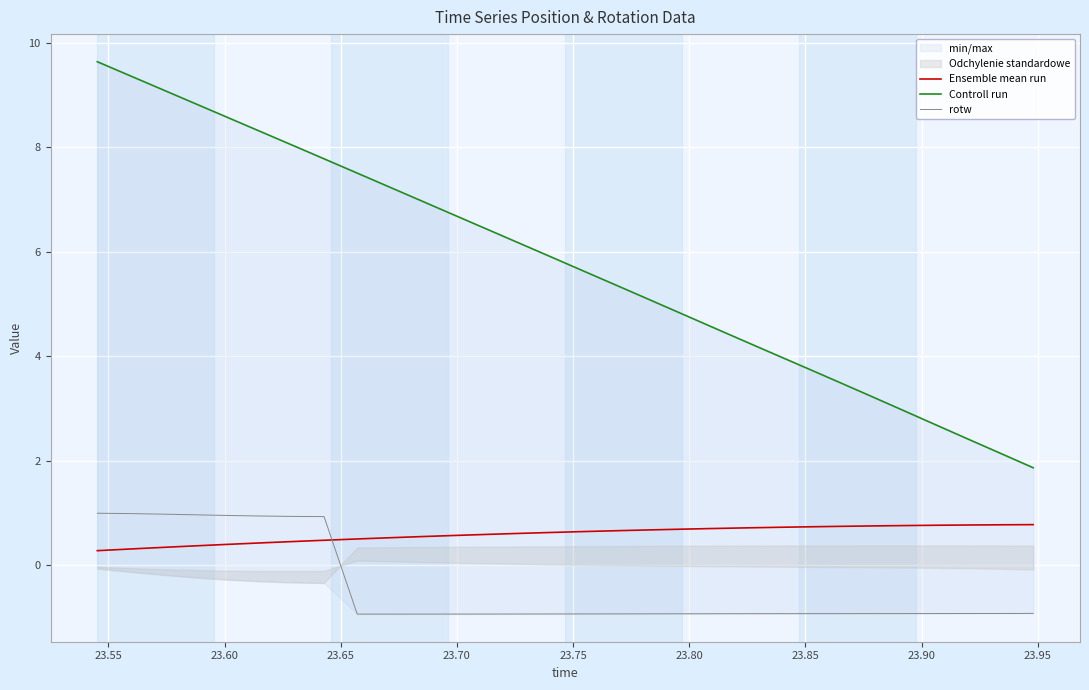

At how many categories does at least one series exceed 2?

29